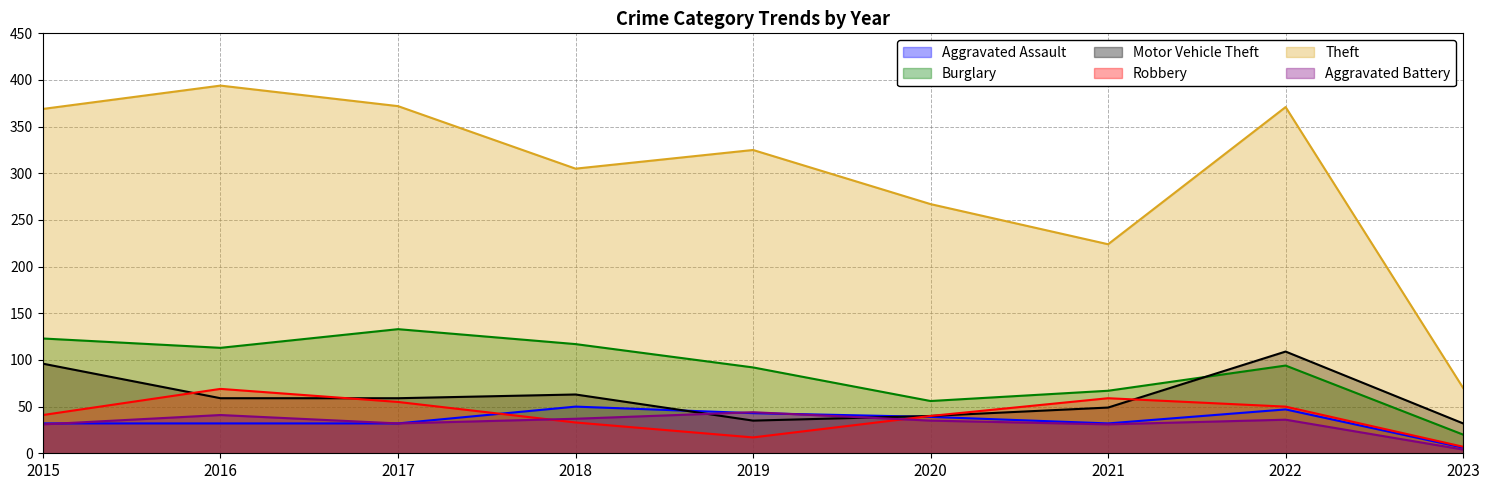

Rank the categories by Theft value from lowest to highest.

2023, 2021, 2020, 2018, 2019, 2015, 2022, 2017, 2016